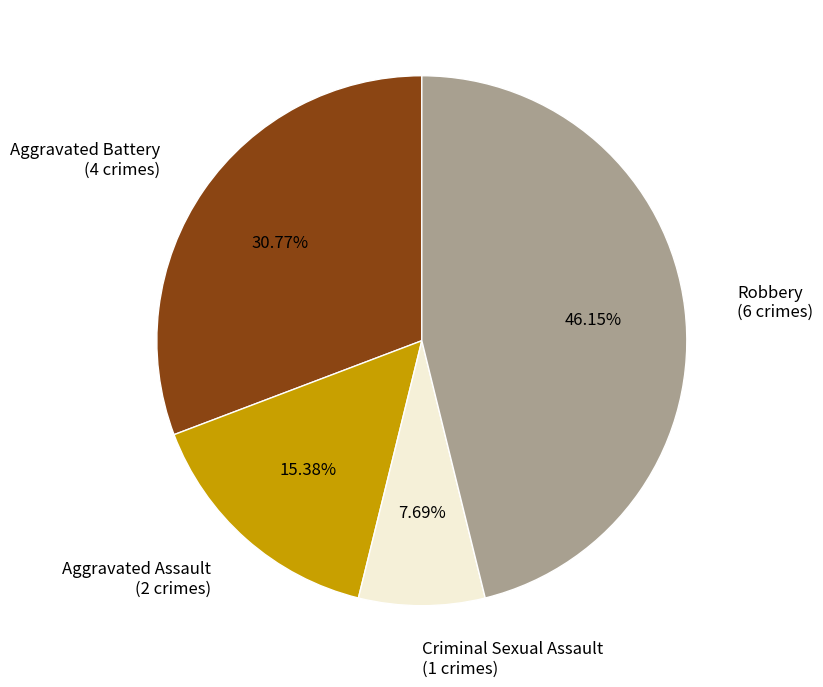

How many slices are in this pie chart?

4